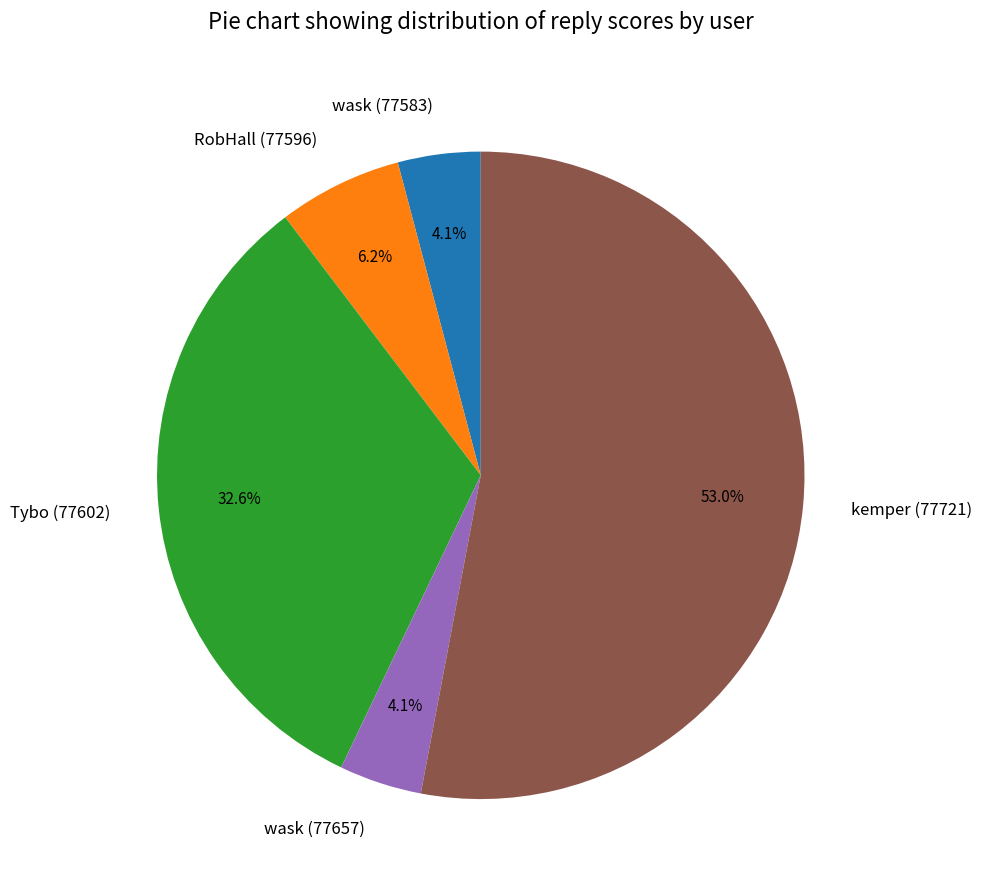

Which slice is the largest?

kemper (77721)